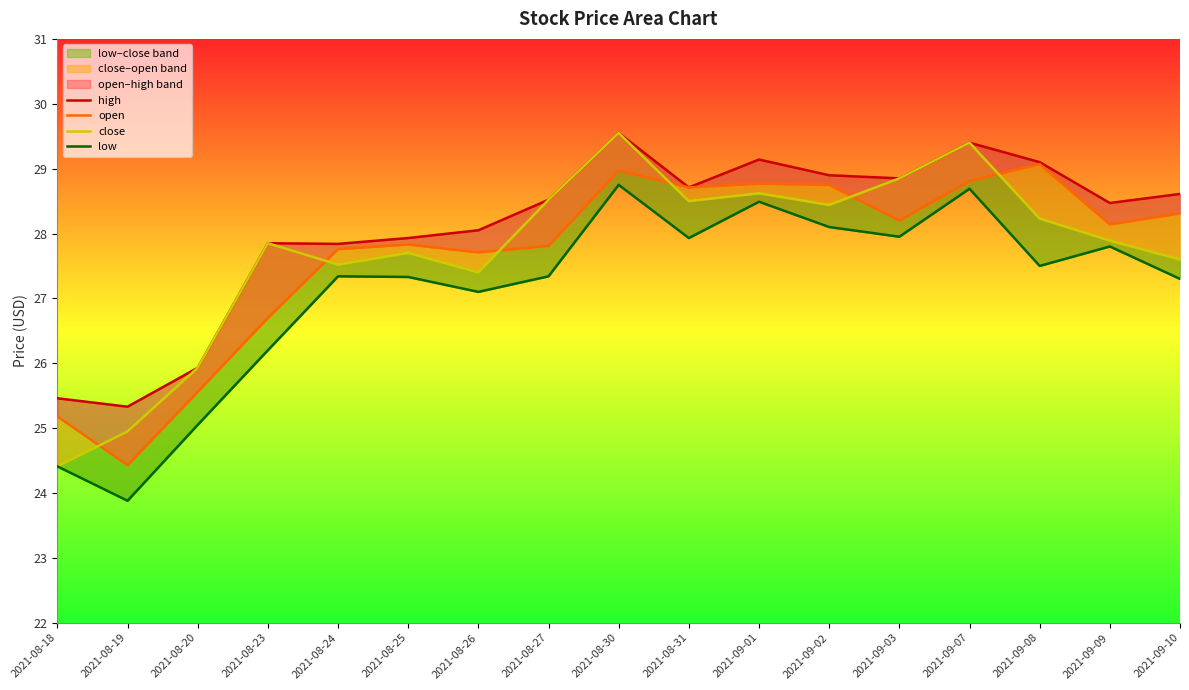

Is the value of open at 2021-08-20 greater than the value of high at 2021-08-23?

No